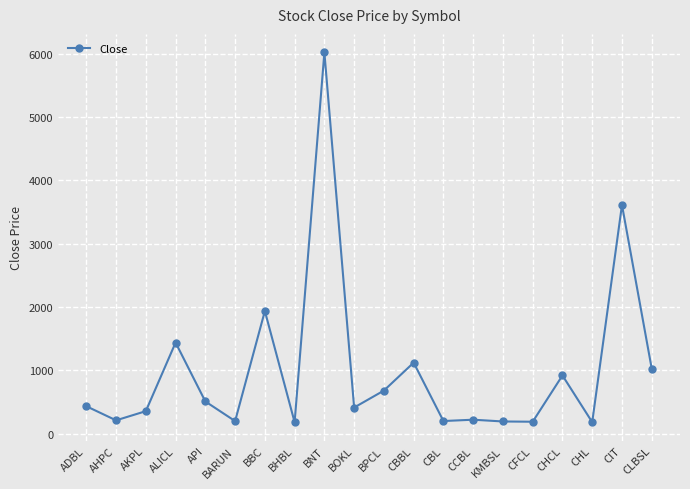

How many series are shown in this chart?

1